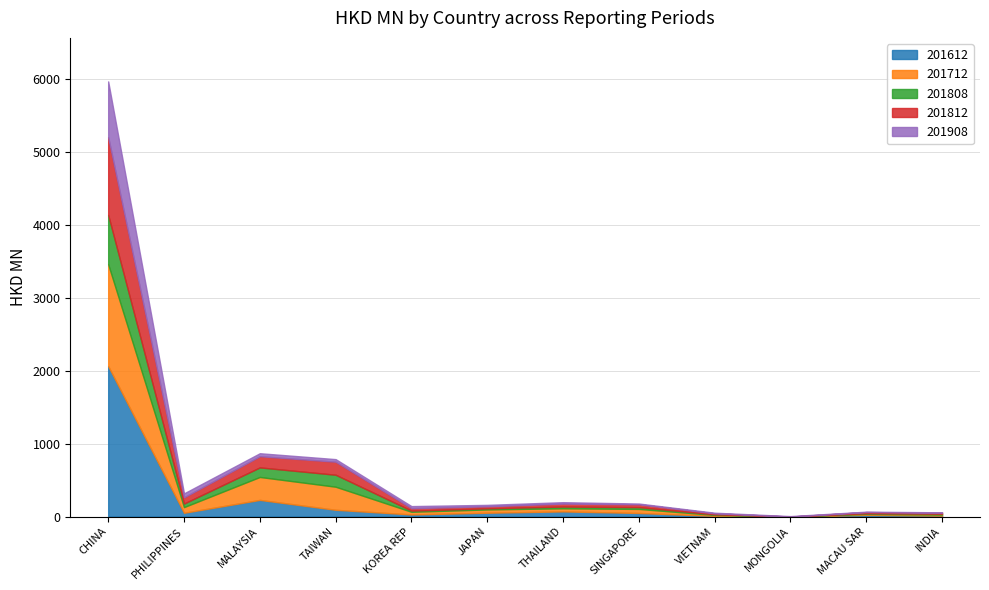

True or false: 201808 has a value of 12.1 at INDIA.

True